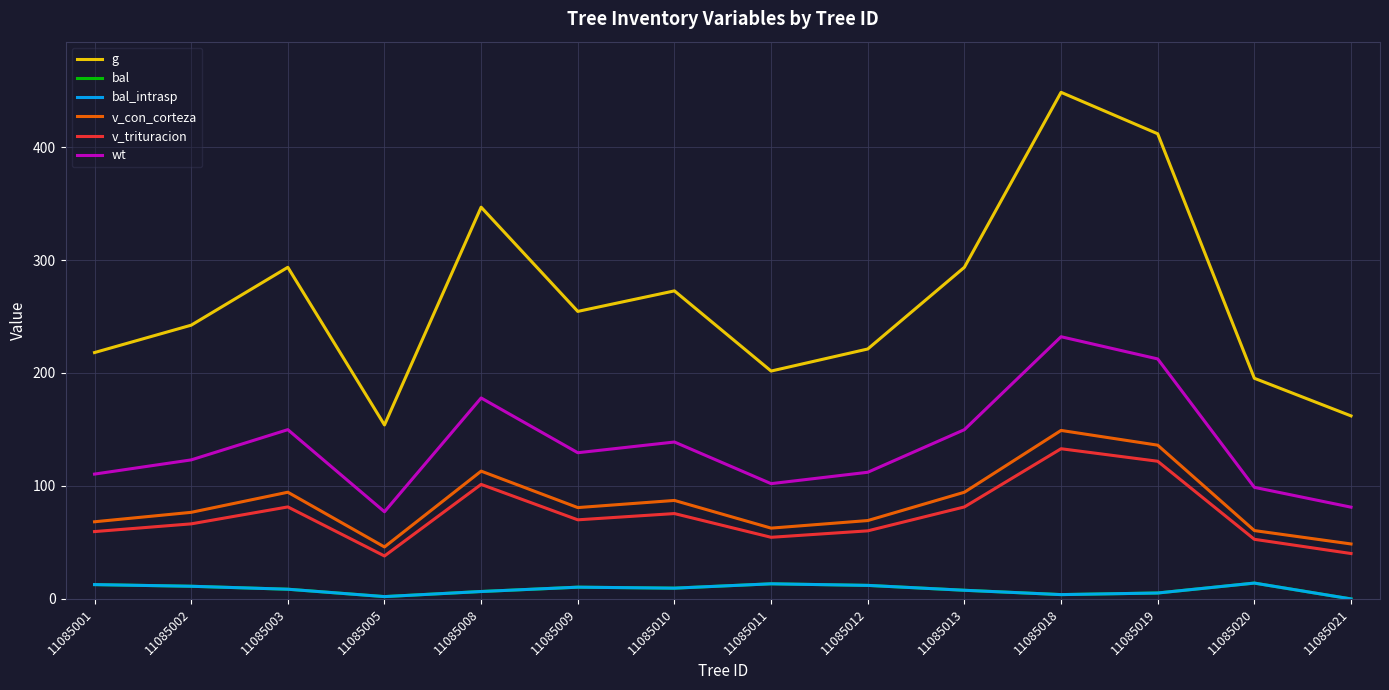

Does the chart display data point markers on the line(s)?

No